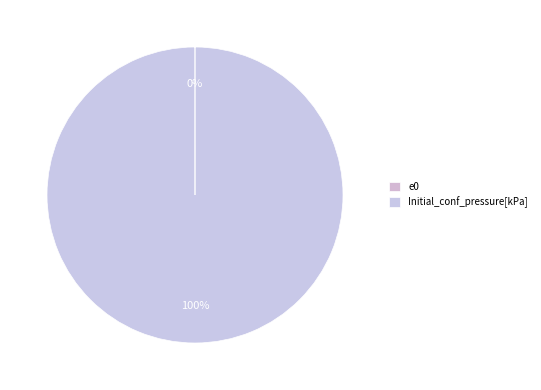

Does e0 account for over 50% of the chart?

No